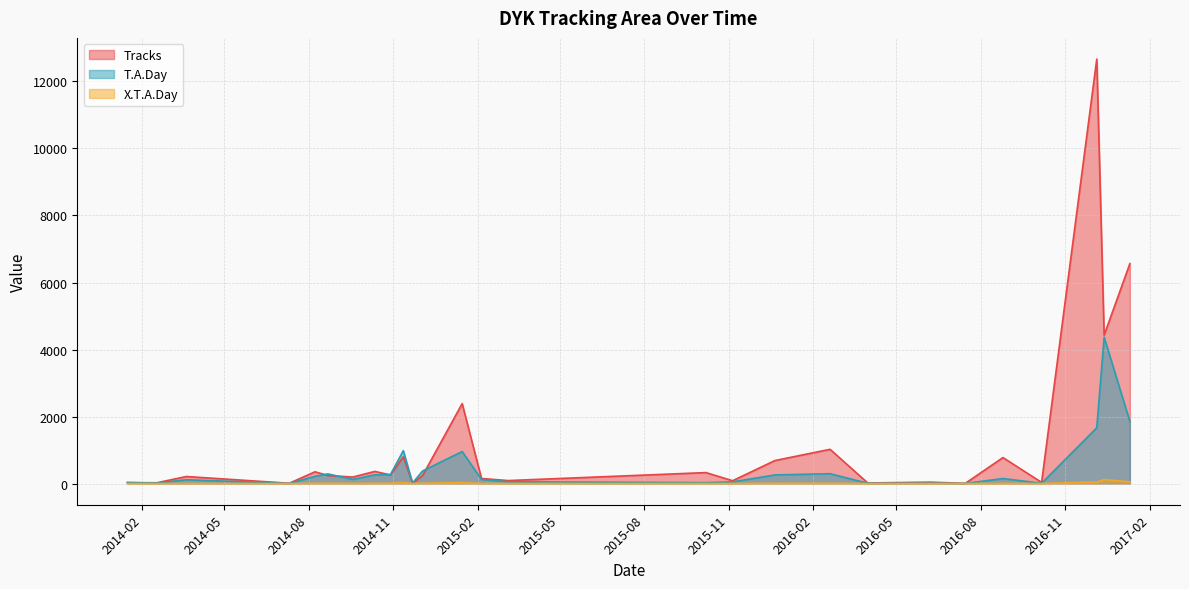

Where is T.A.Day nearest to the value 2184?

2017-01-10